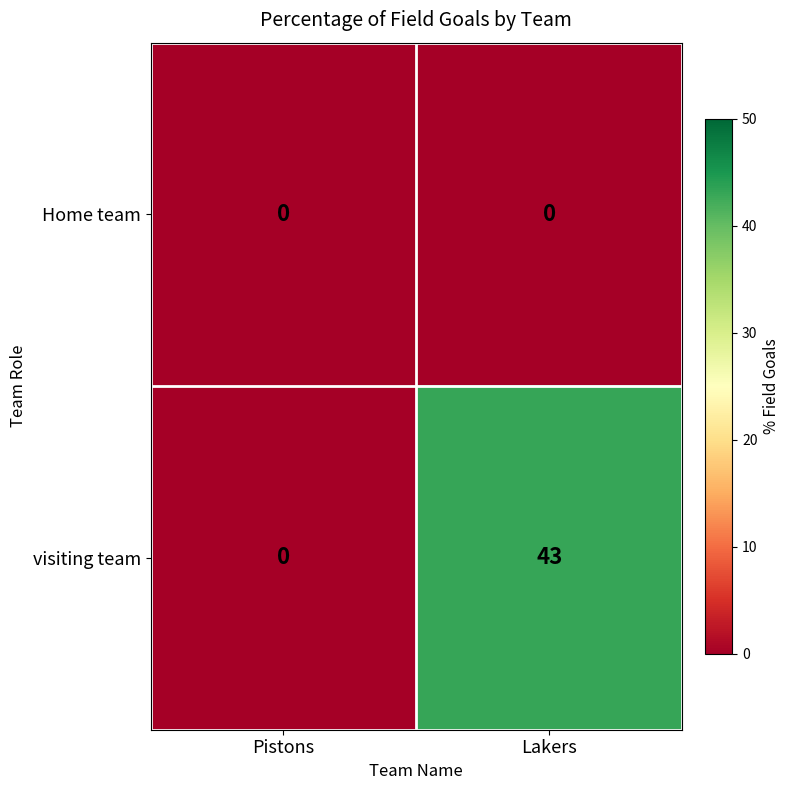

At which label is visiting team closest to 21?

Pistons